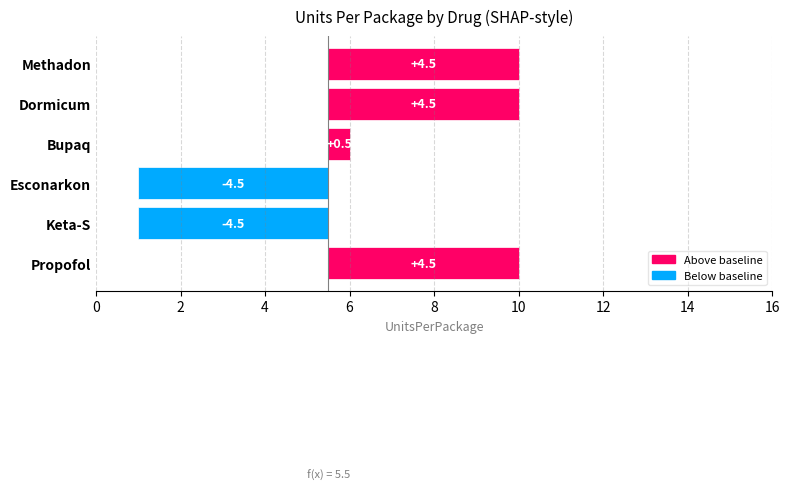

What is the value of the 1st bar from the left?

4.5